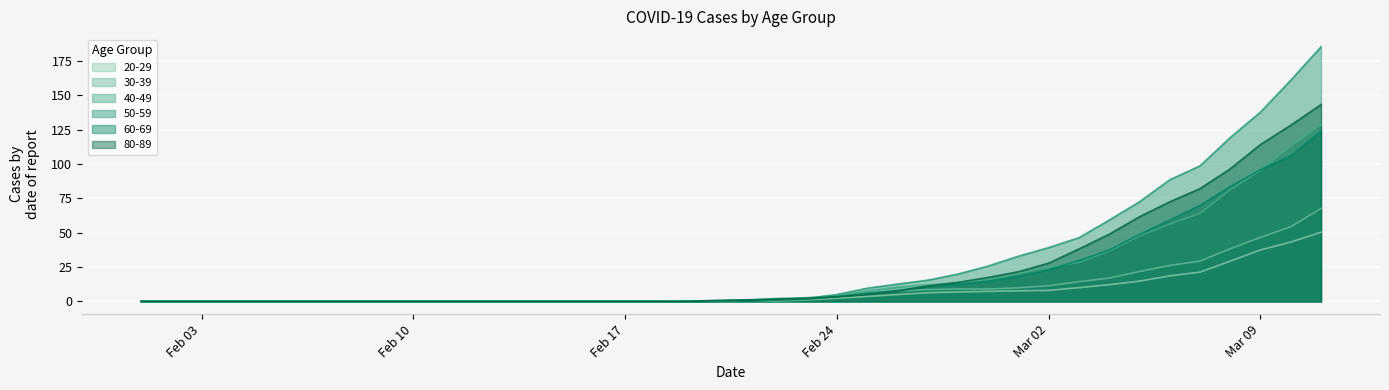

How many values in 50-59 are above zero?

22